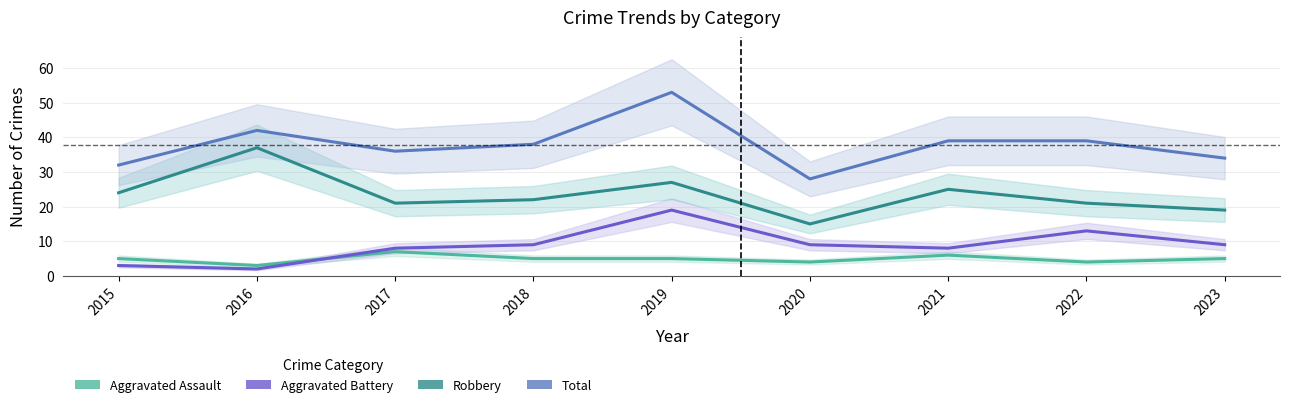

What is the difference between the maximum and minimum values in the Robbery series?

22